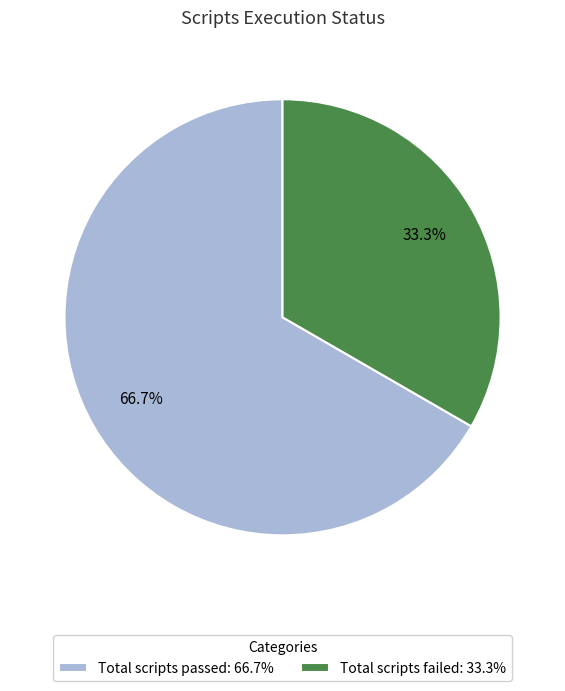

What percentage do Total scripts failed: 33.3% and Total scripts passed: 66.7% together represent?

100.0%